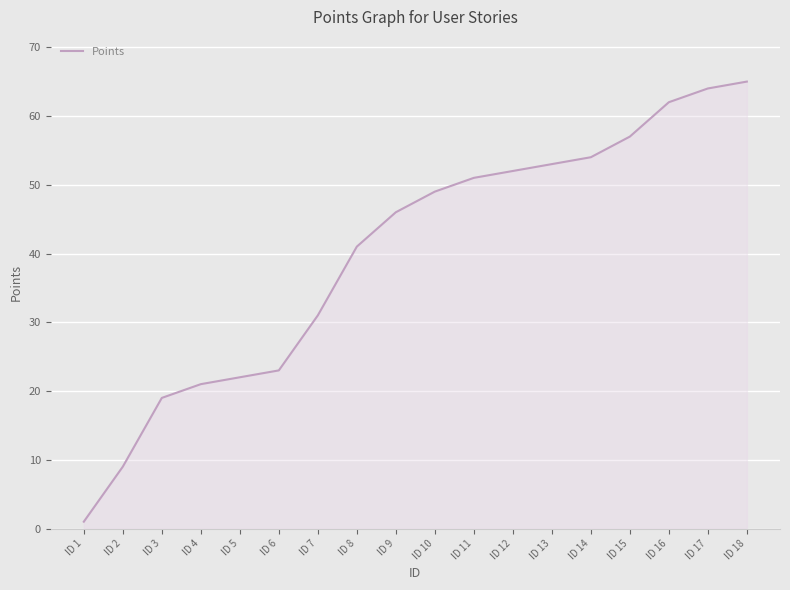

Which label corresponds to the smallest value in the chart?

ID 1